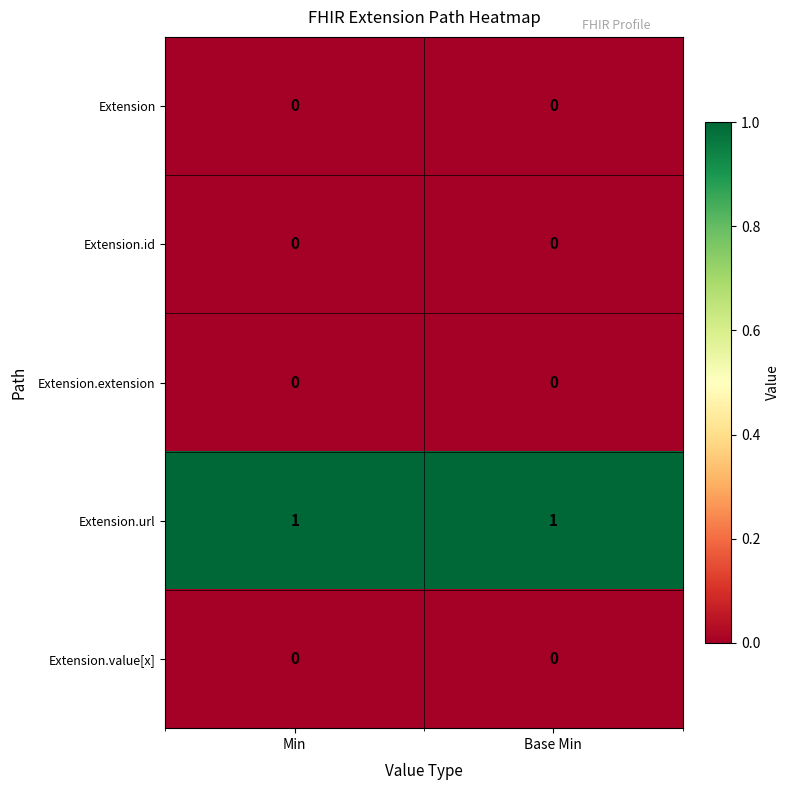

Which series has the largest total across all categories?

Extension.url